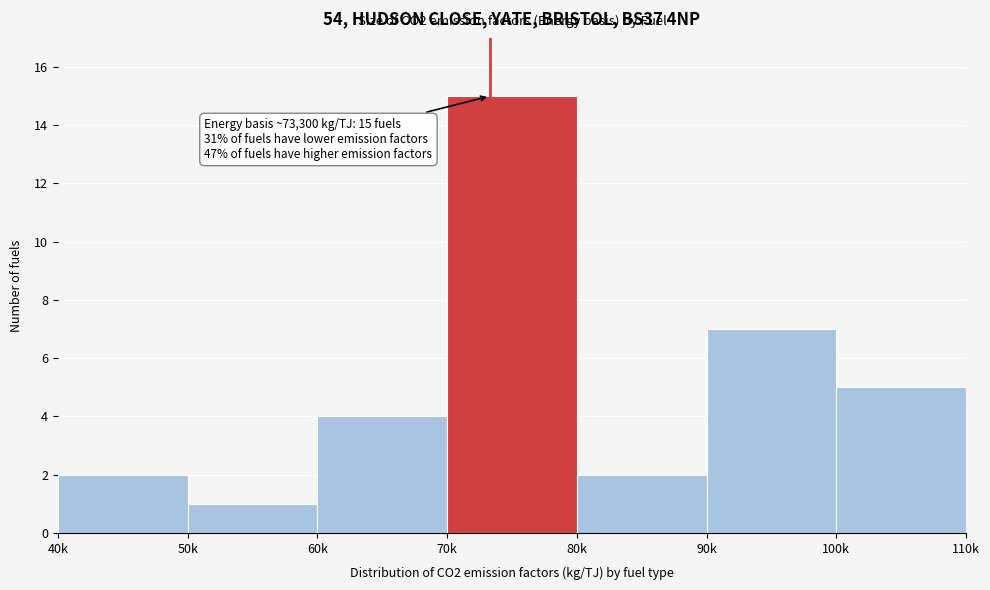

Reading left to right, extract all data points from this chart.

2	1	4	15	2	7	5